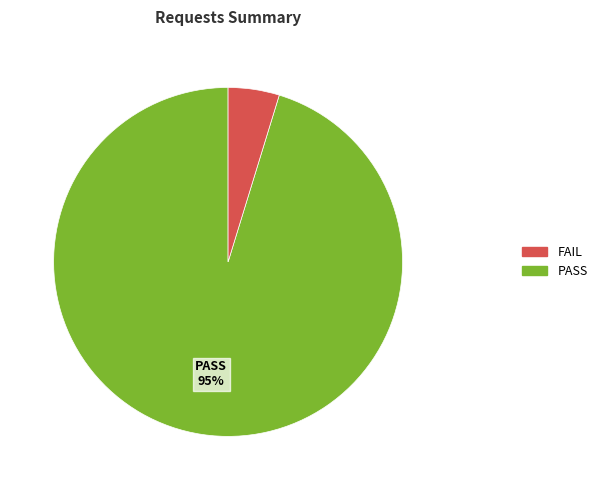

To the nearest percent, what is the average slice percentage?

50%